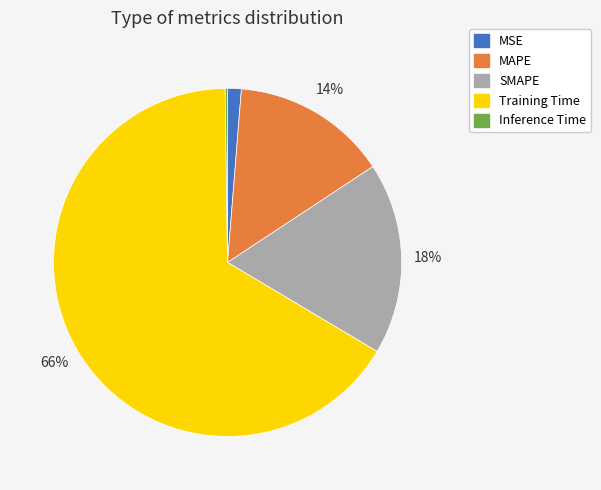

Between Training Time and SMAPE, which is larger?

Training Time